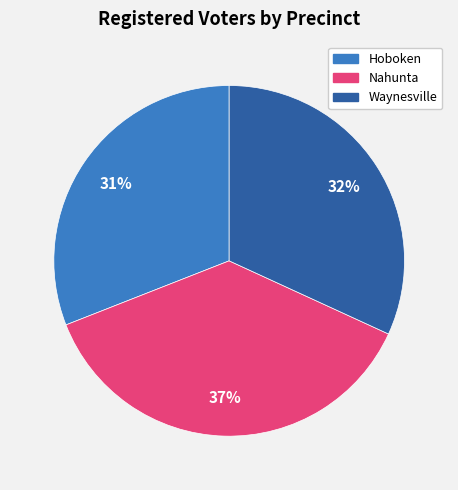

Do Waynesville and Nahunta together represent more than half of the pie?

Yes